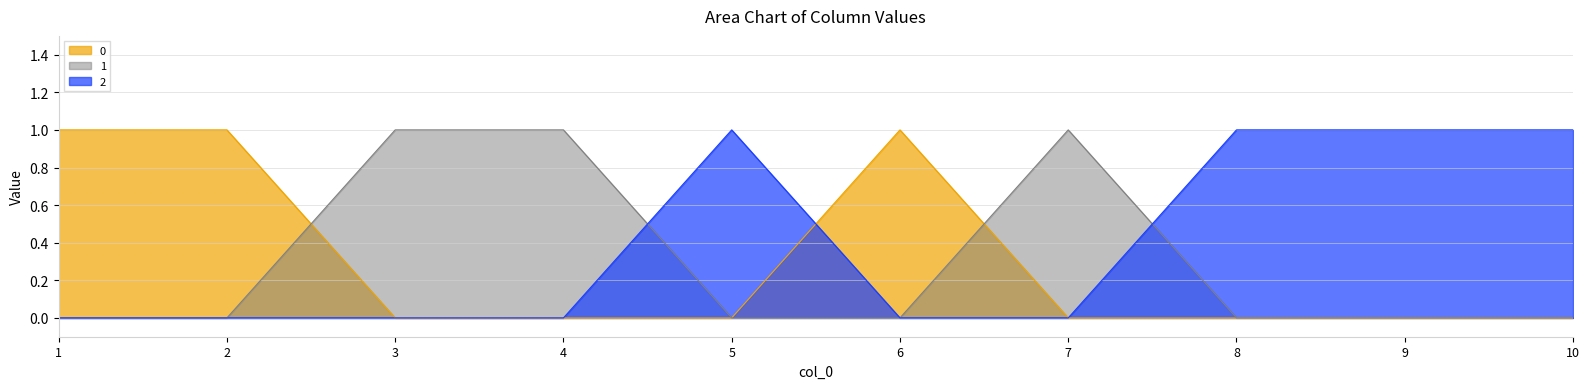

The value of 0 at 3 is 0. True or false?

True